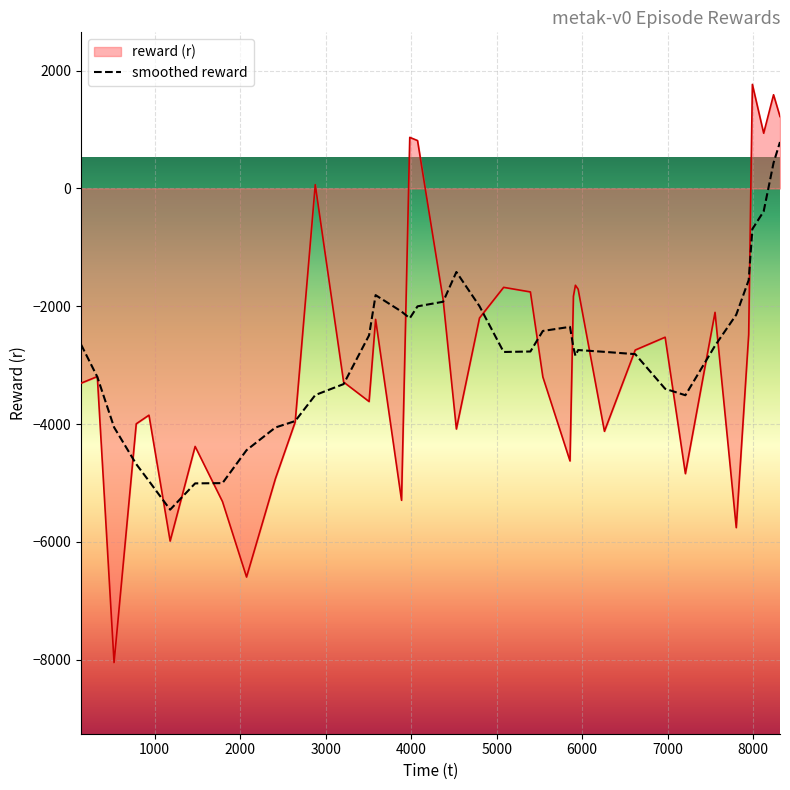

What is the highest value of the reward (r) series?

1766.9